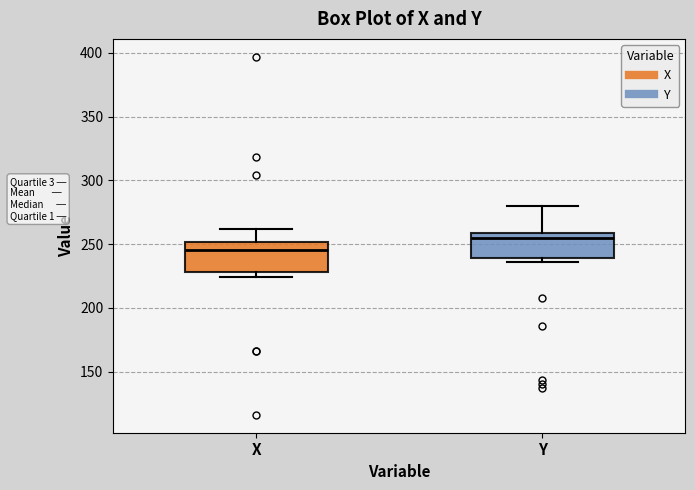

Reading left to right, transcribe this box plot: for each box, give where its median line is, the range the box spans, and where its two whiskers end, as read against the y-axis. The values are not printed on the chart, so give them approximately, as read against the axis.

X: median 245, box 230 to 250, whiskers 225 to 260
Y: median 255, box 240 to 260, whiskers 235 to 280